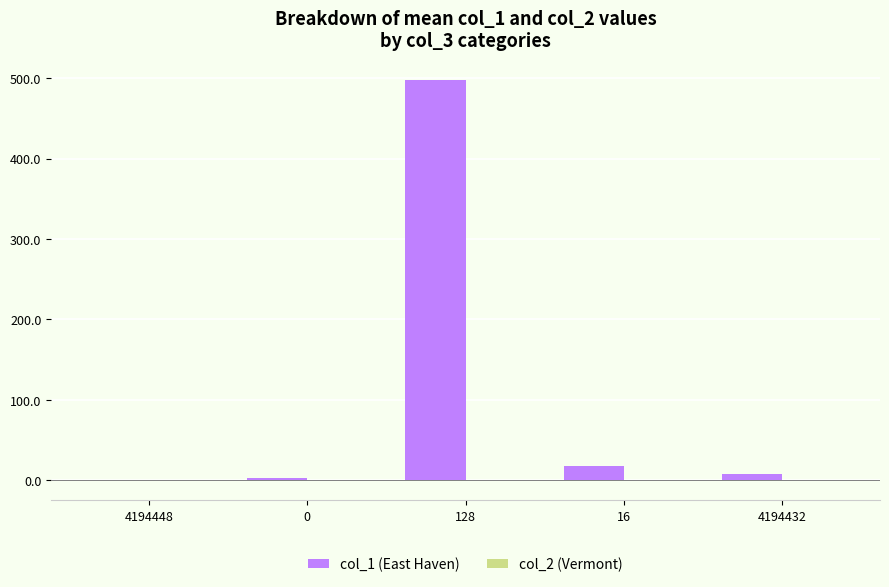

True or false: col_1 (East Haven) has a value of 7.5 at 4194432.

True